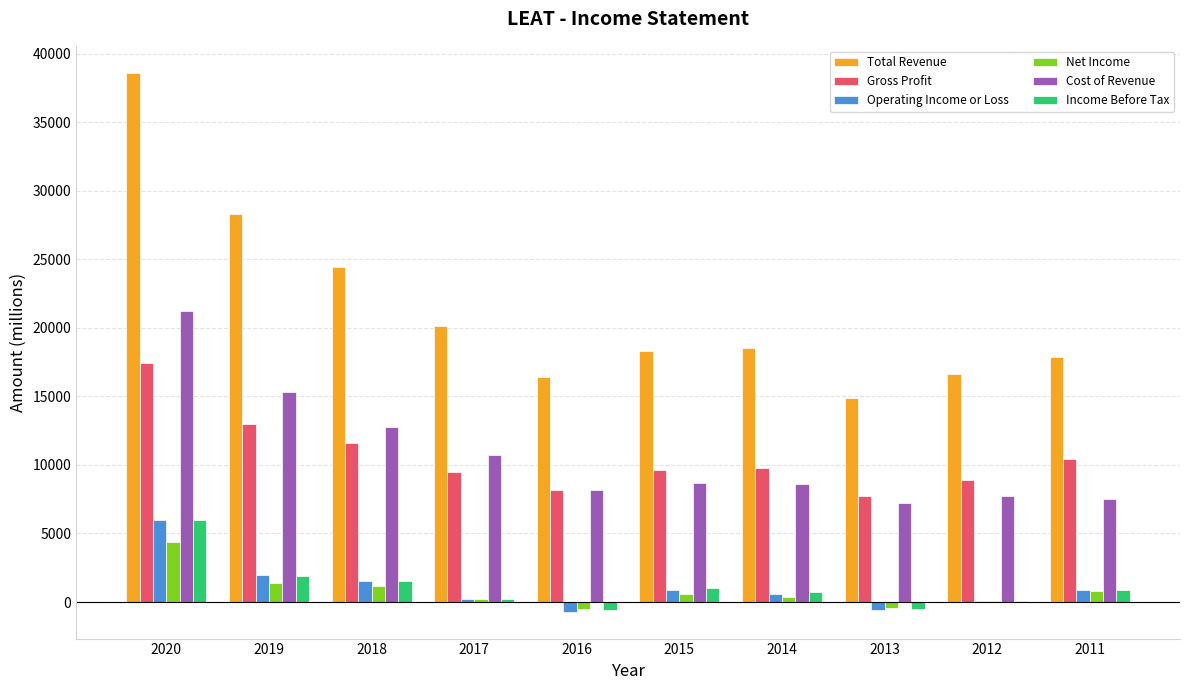

Between 2020 and 2011, which series saw the biggest shift?

Total Revenue